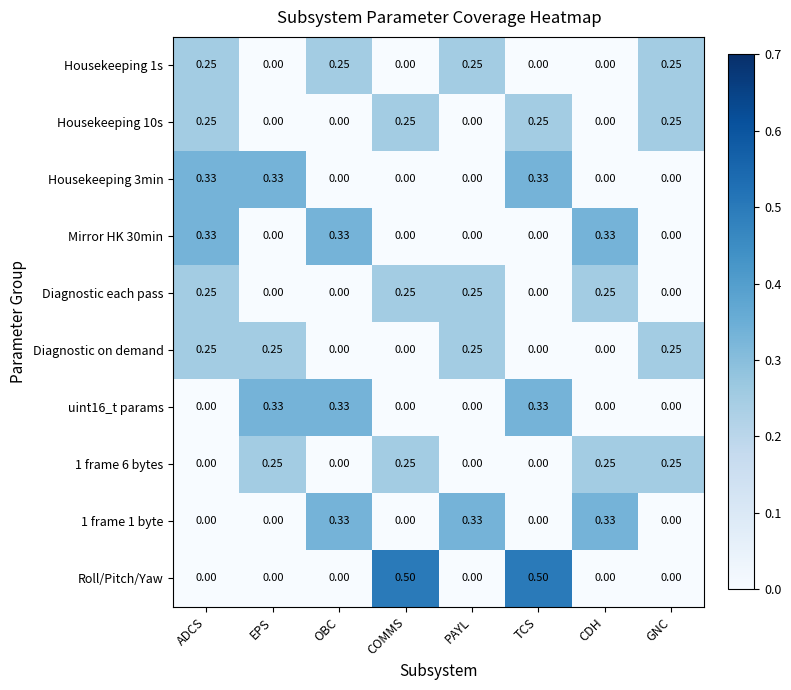

What is the total value across all series at EPS?

1.2